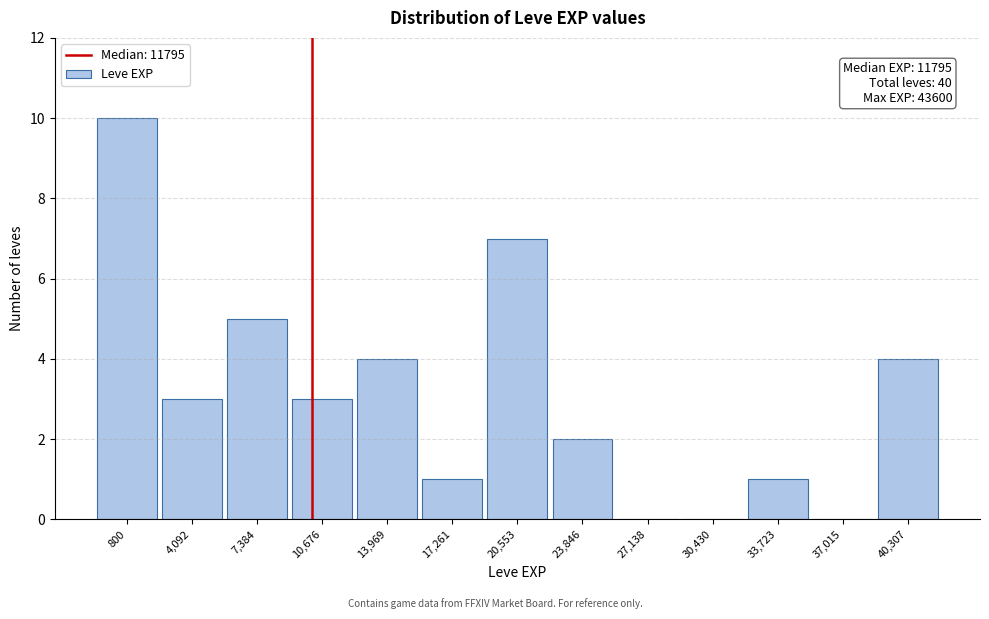

Reading left to right, transcribe all the data shown in this chart.

800=10	4,092=3	7,384=5	10,676=3	13,969=4	17,261=1	20,553=7	23,846=2	27,138=0	30,430=0	33,723=1	37,015=0	40,307=4